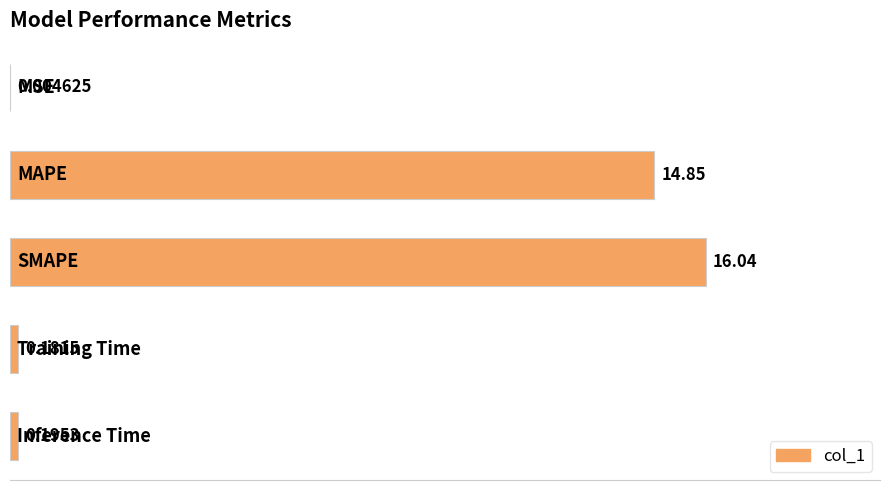

Rank the categories by value from highest to lowest.

2, 1, 4, 3, 0